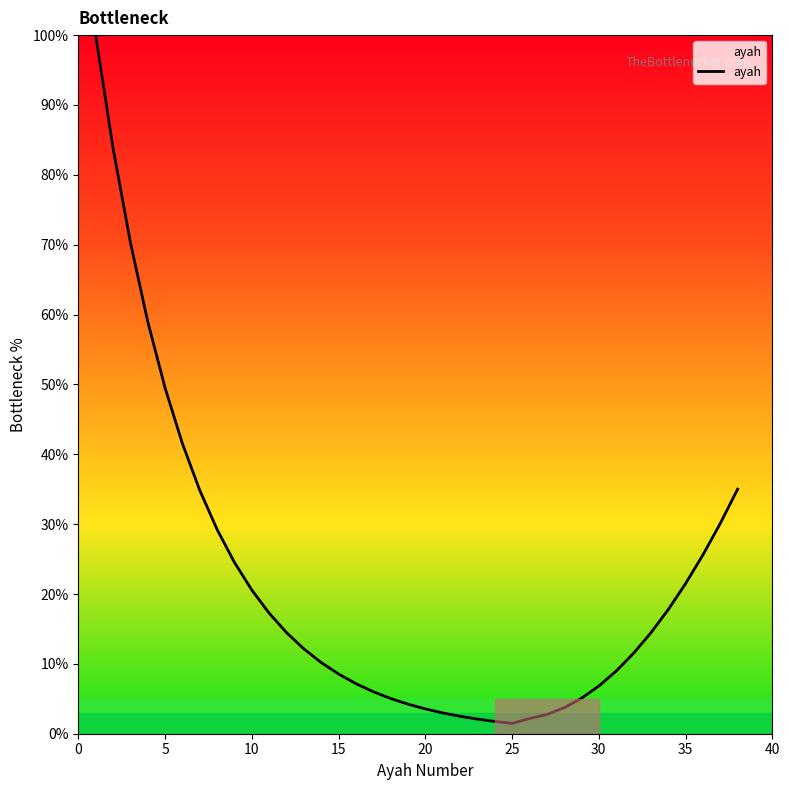

What is the difference between the maximum and minimum values?

98.5